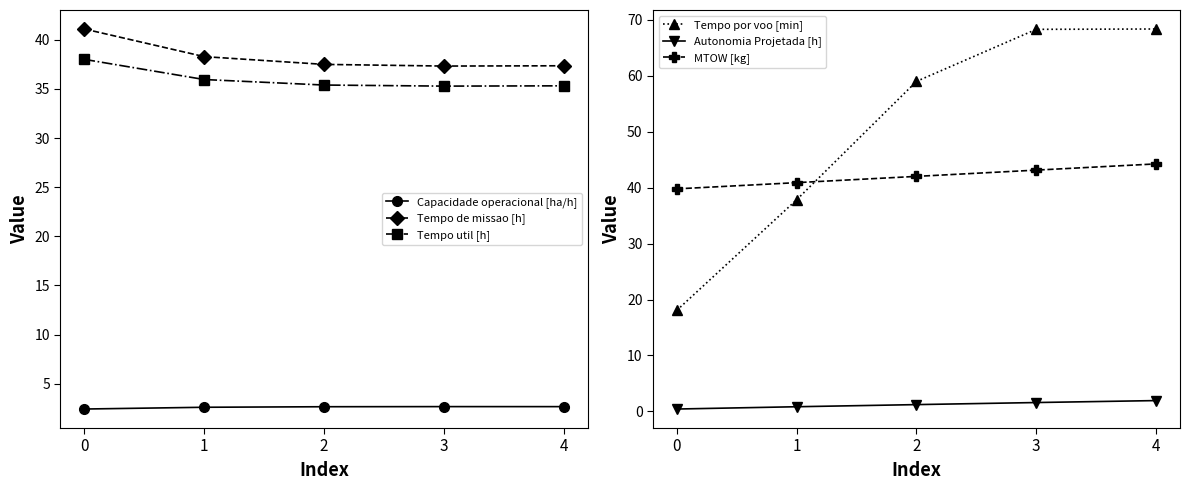

True or false: Tempo util [h] and MTOW [kg] intersect in this chart.

False